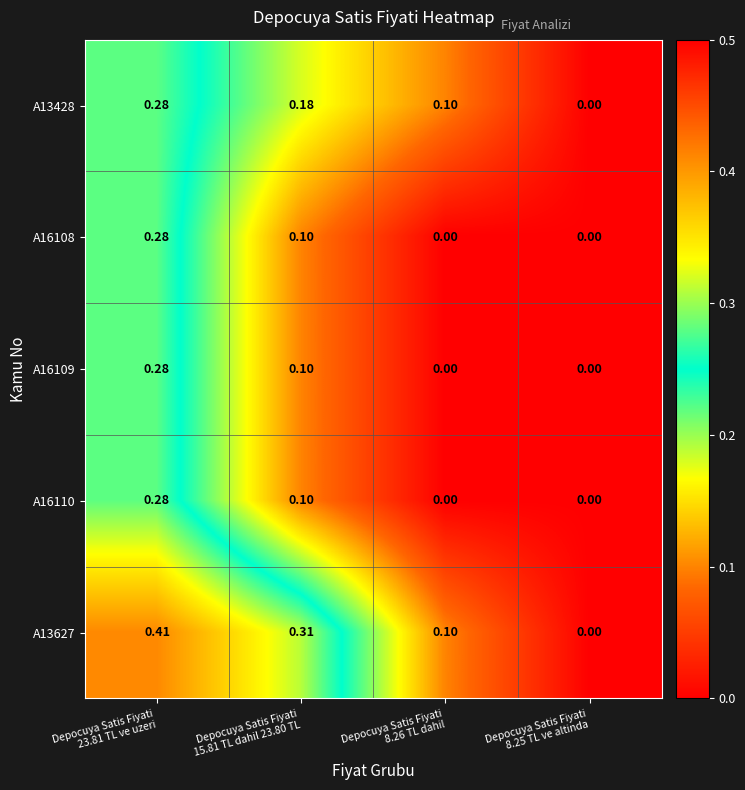

Which series has the largest total across all categories?

A13627